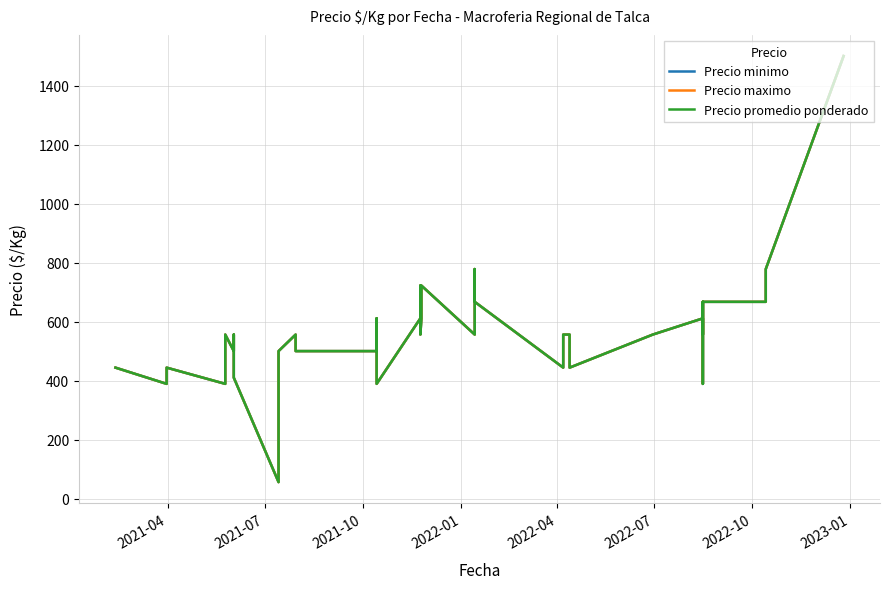

What is the value of the Precio maximo point at the 5th from the left?

556